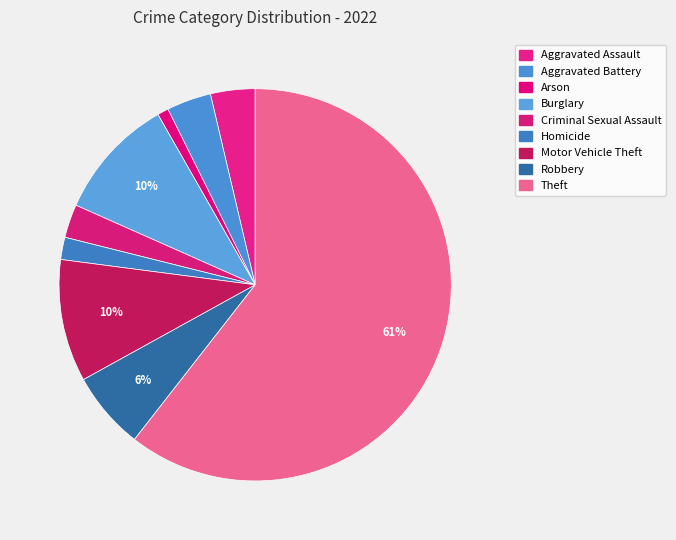

How many segments does this pie chart have?

9